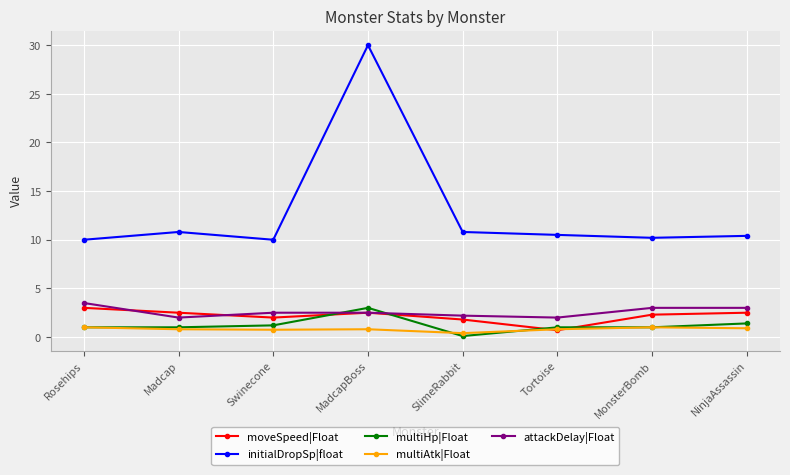

What is the approximate value of initialDropSp|float at Swinecone?

10.0